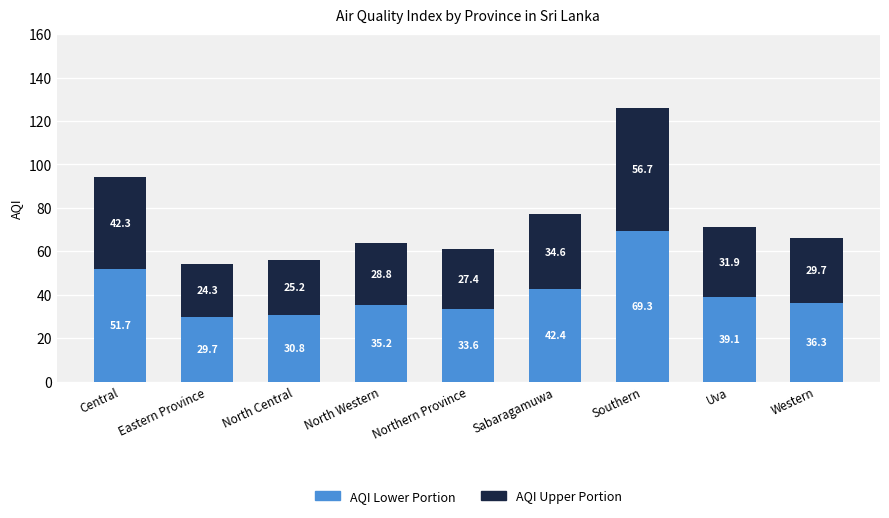

How many distinct data groups are displayed?

2